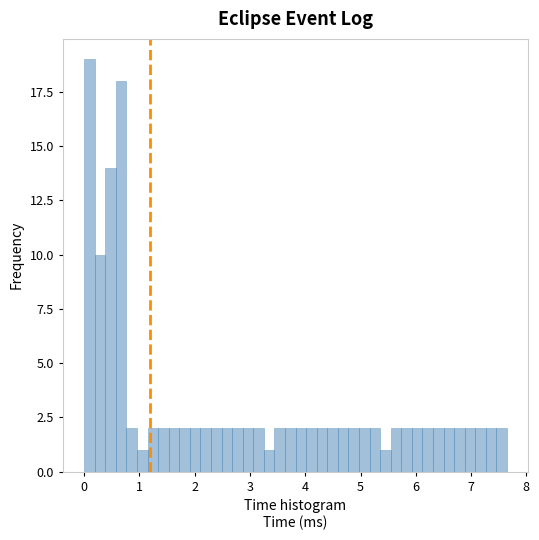

Read against the x-axis, roughly where is the centre of the tallest bar?

0.1